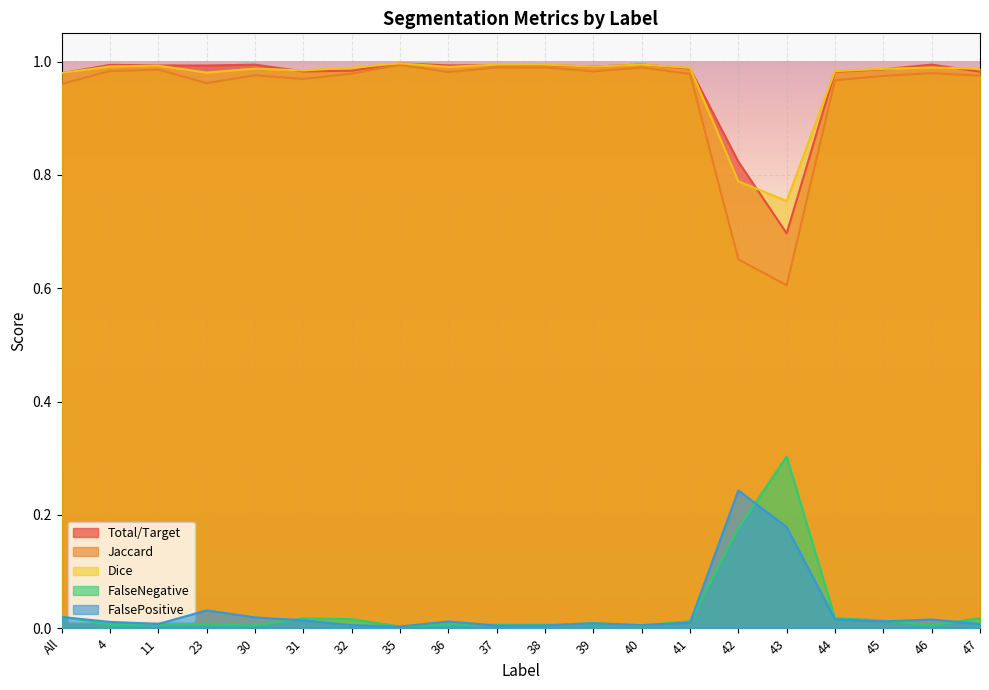

The Dice series shows 1.0 at 11. True or false?

True